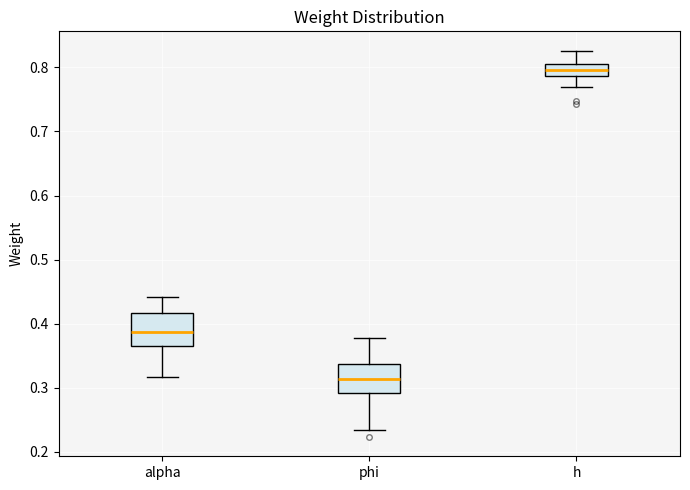

Which box's median line is the highest?

h